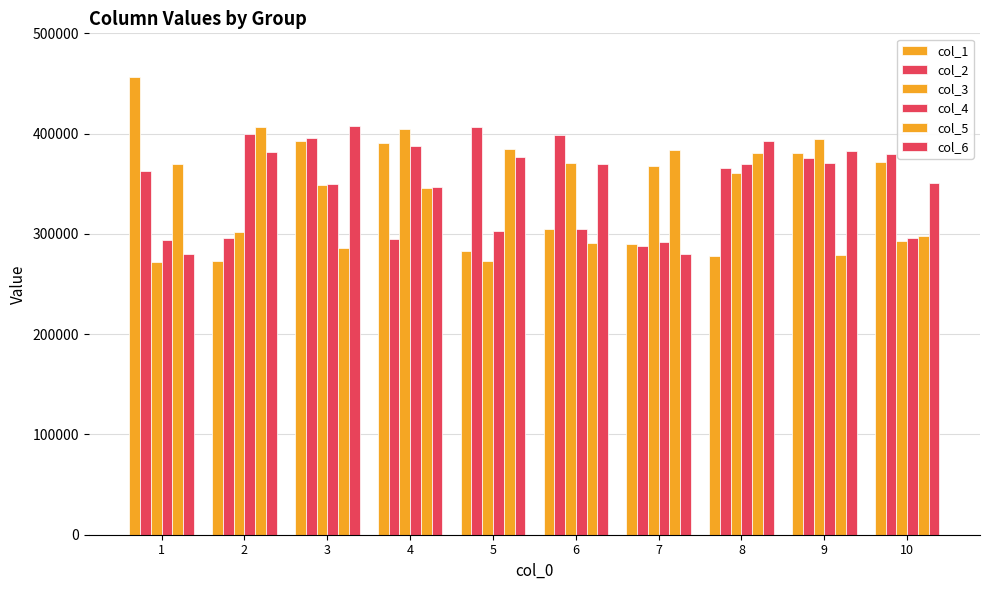

At how many categories does at least one series exceed 362549?

10